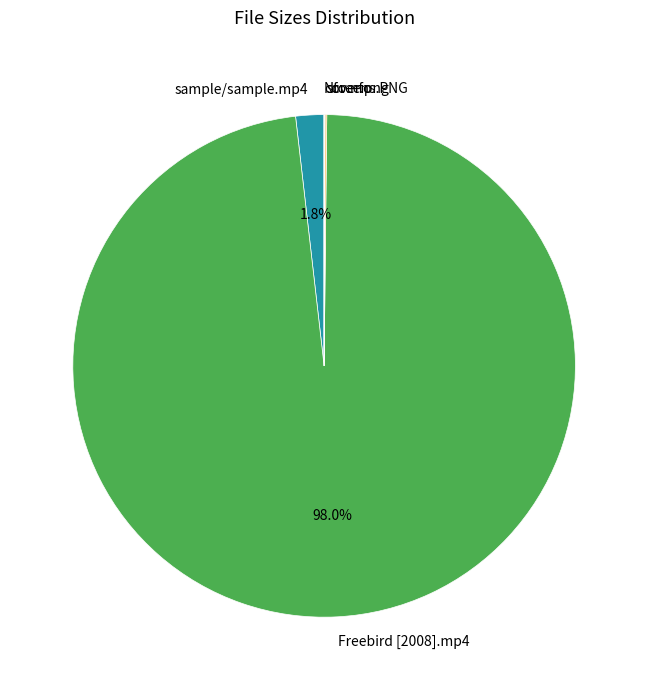

To the nearest percent, what portion does Freebird [2008].mp4 represent?

98%